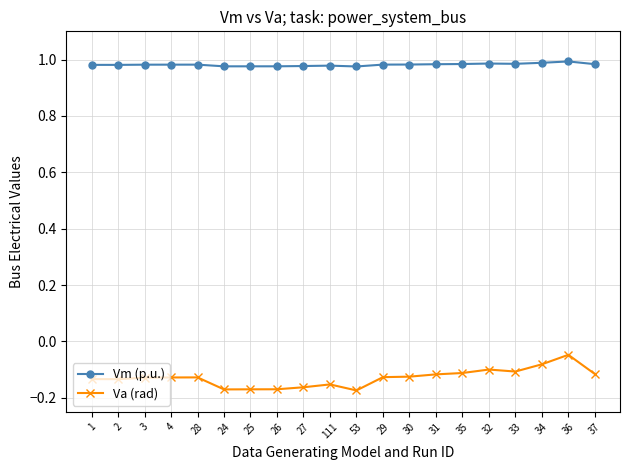

Which series has the largest total across all categories?

Vm (p.u.)